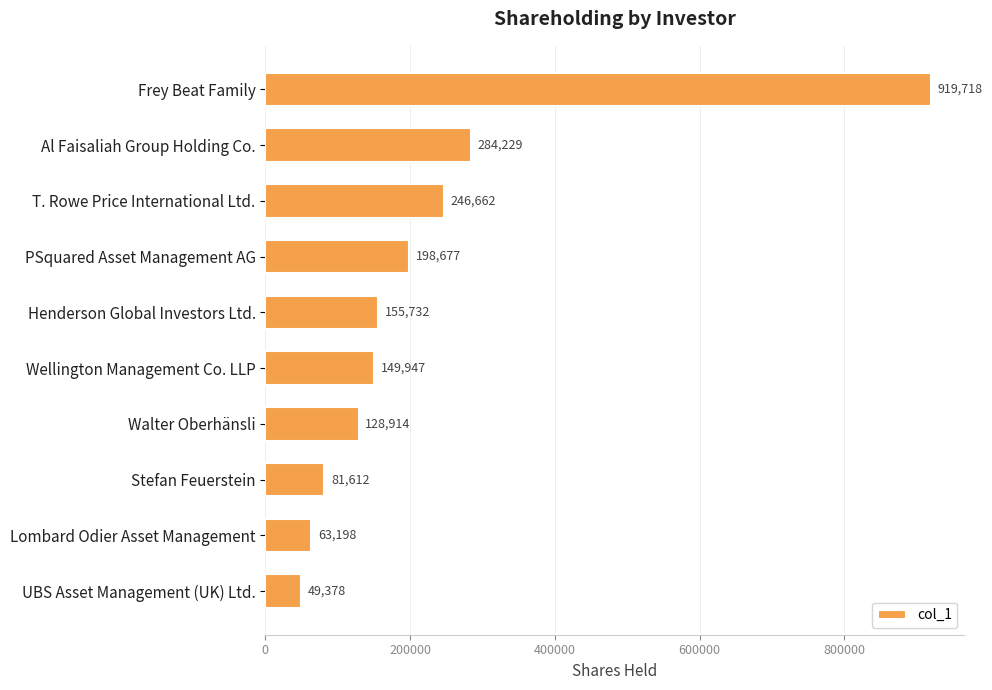

Which category has the lowest value across all series?

UBS Asset Management (UK) Ltd.